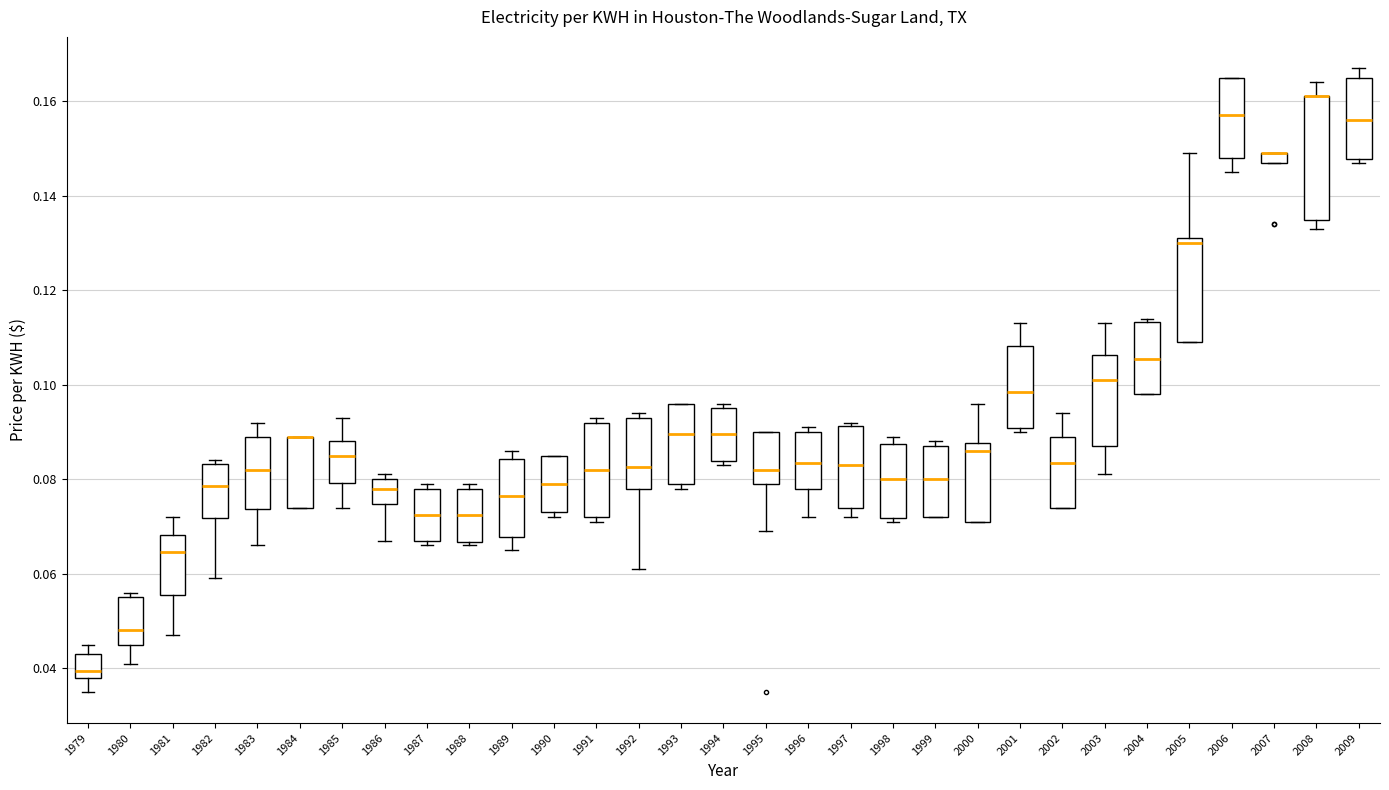

Which box is the tallest, from its lower edge to its upper edge?

2008